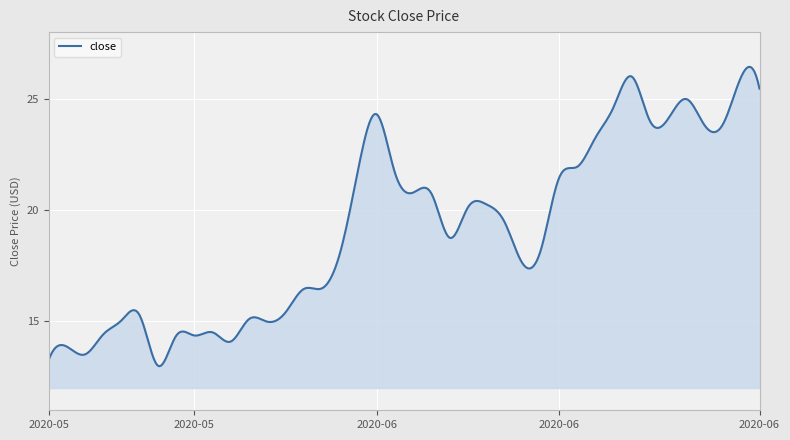

What is the smallest value displayed?

13.0